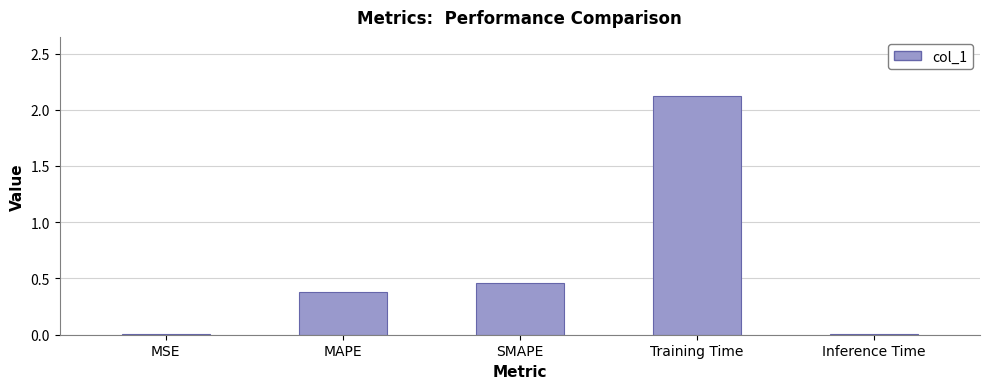

What is the sum of the values at Training Time and MAPE?

2.5